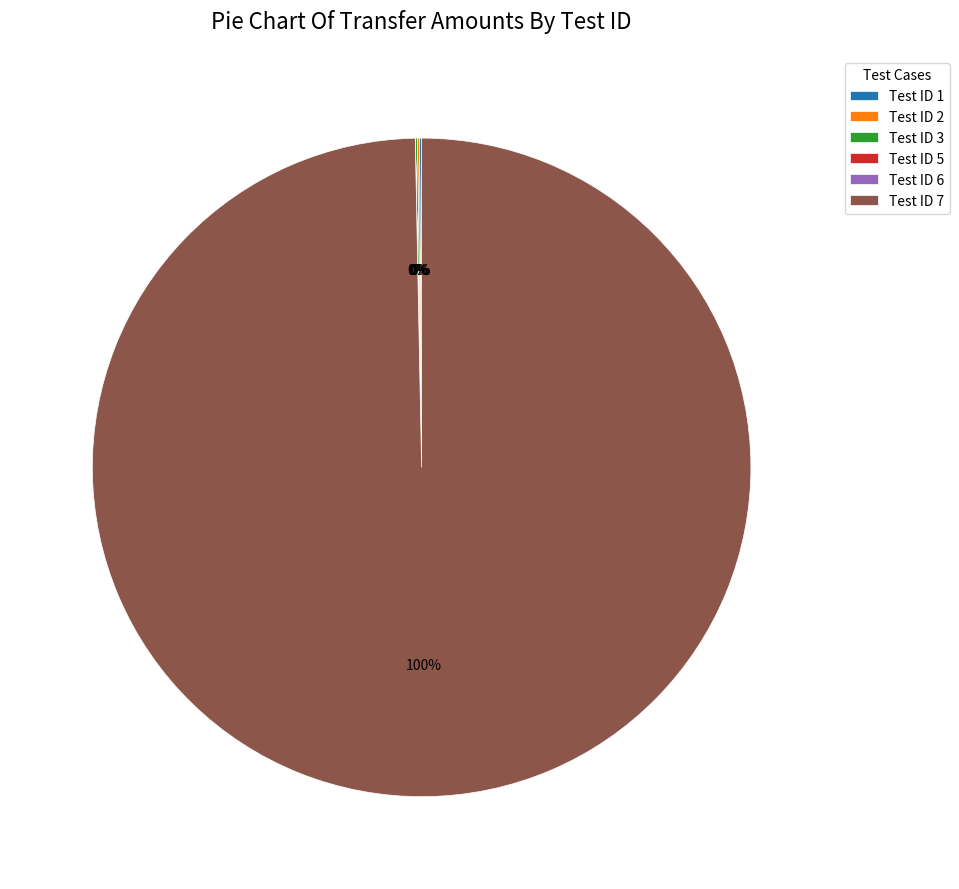

Is there any slice that represents more than half of the pie?

Yes